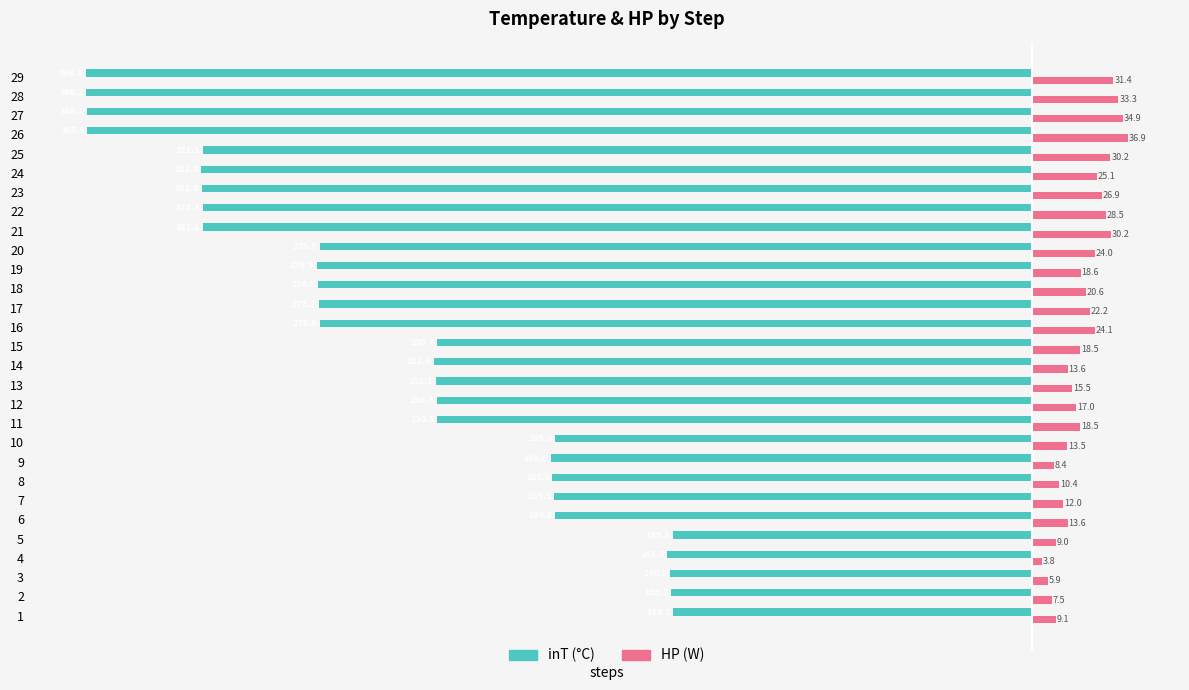

What is the total value across all series at 1?

-130.0